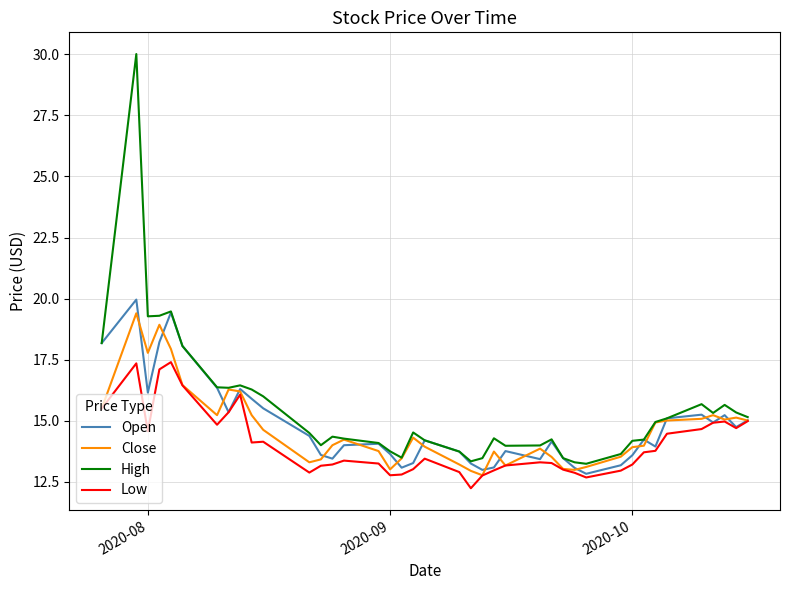

Which series has the largest range (max minus min)?

High